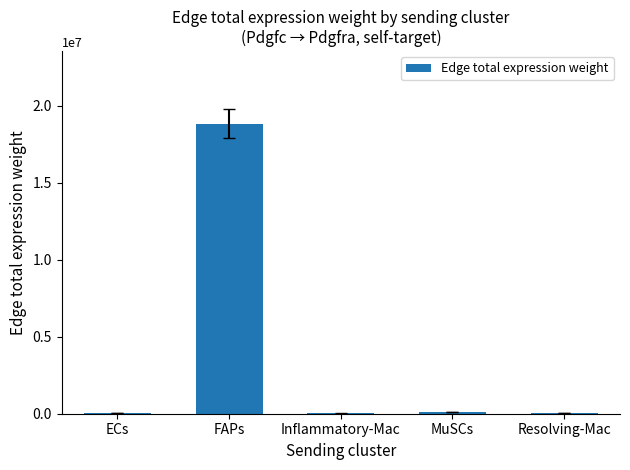

How many distinct data groups are displayed?

1